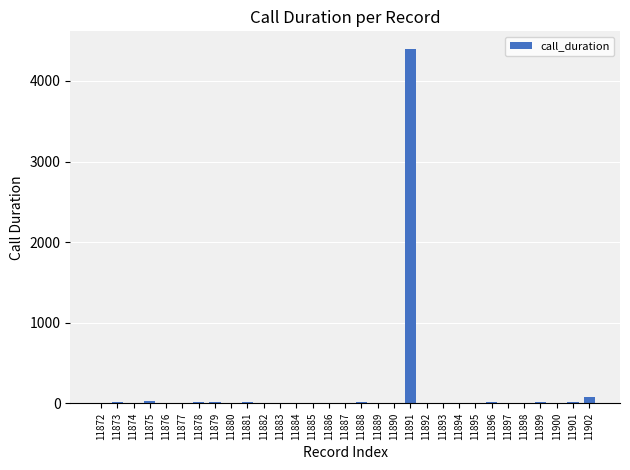

True or false: the data shows 0 at 11886.

True